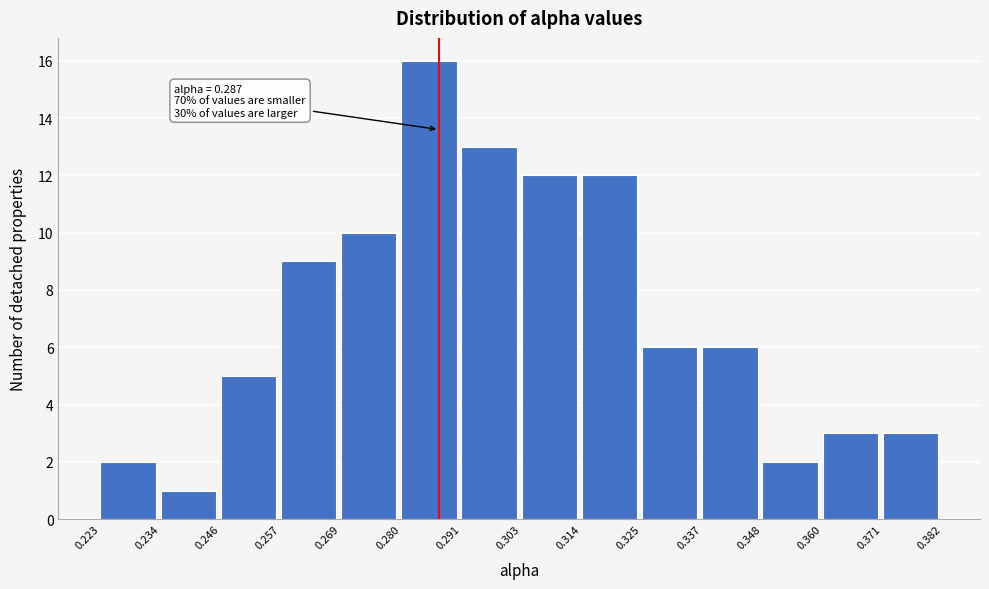

Which range on the x-axis has the tallest bar?

0.280 to 0.291